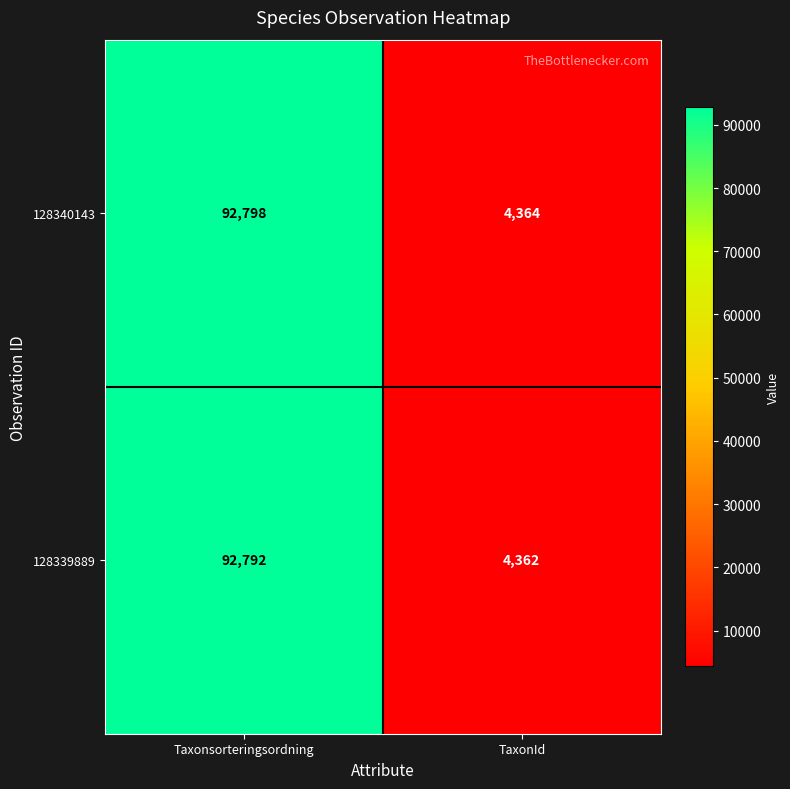

Reading left to right, transcribe all the data shown in this chart.

128340143: Taxonsorteringsordning=92798	TaxonId=4364
128339889: Taxonsorteringsordning=92792	TaxonId=4362